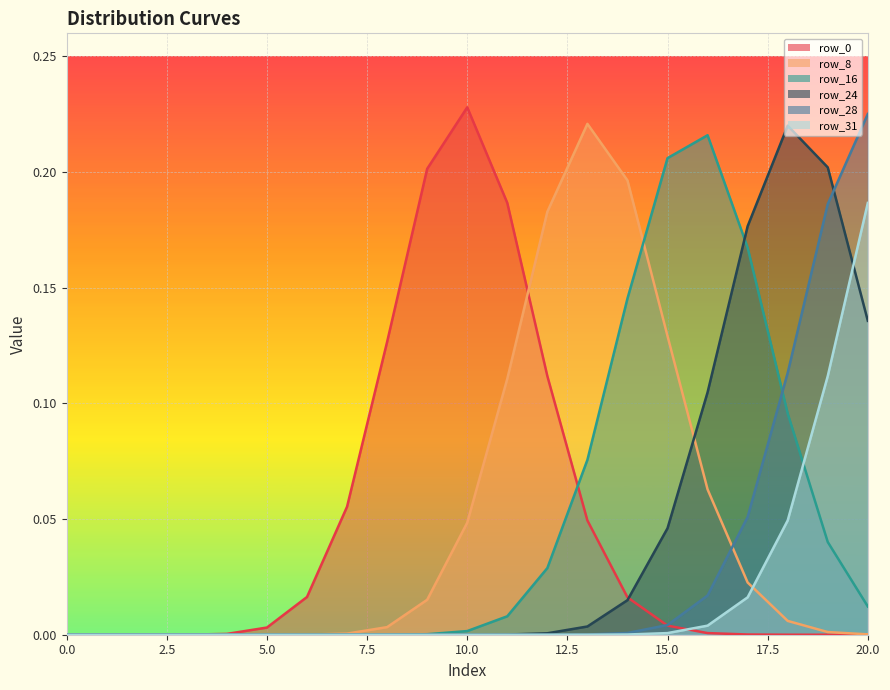

Rank the series by their maximum value, from highest to lowest.

row_0, row_28, row_8, row_24, row_16, row_31